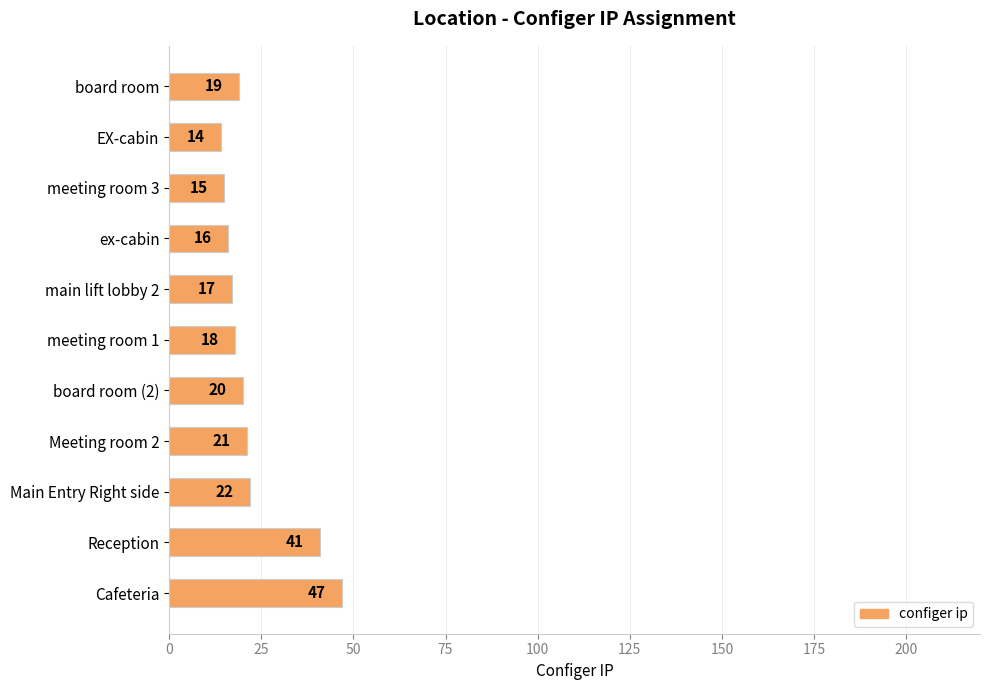

True or false: the data shows 5 at meeting room 1.

False